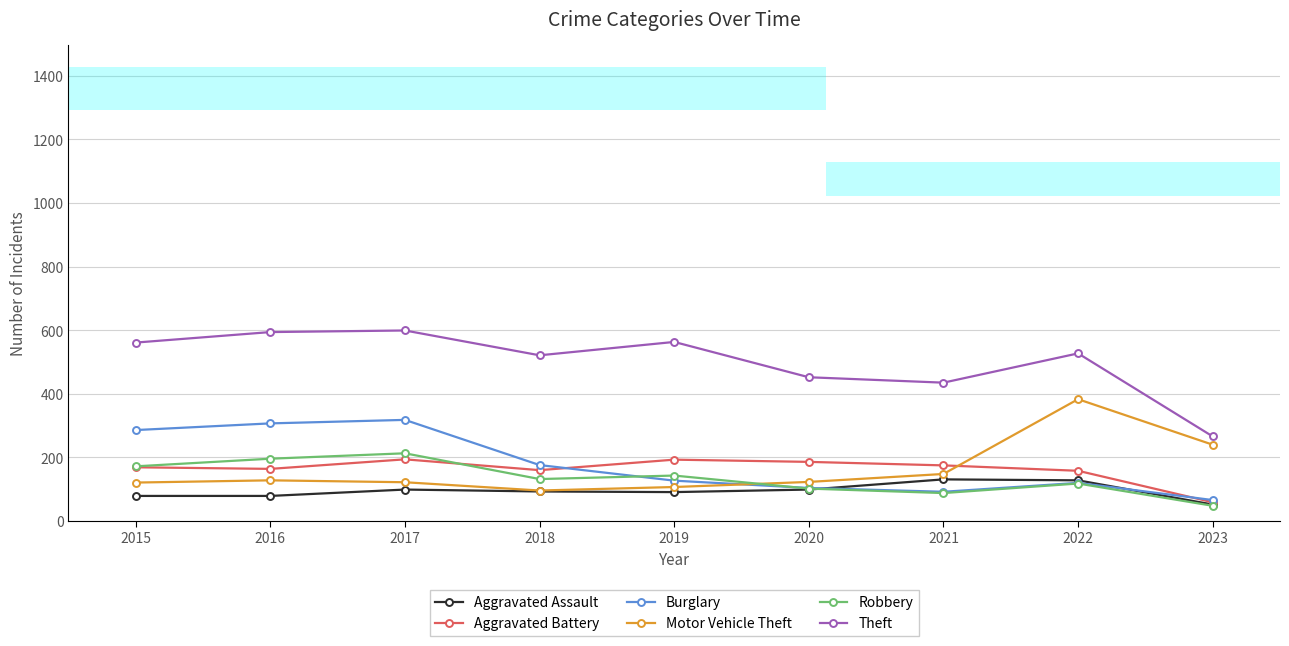

What are all the series names shown in the legend?

Aggravated Assault, Aggravated Battery, Burglary, Motor Vehicle Theft, Robbery, Theft